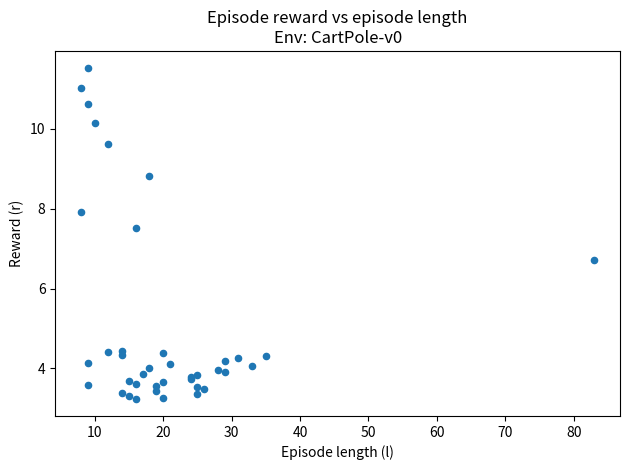

What Y value in the scatter plot is closest to 7?

6.7